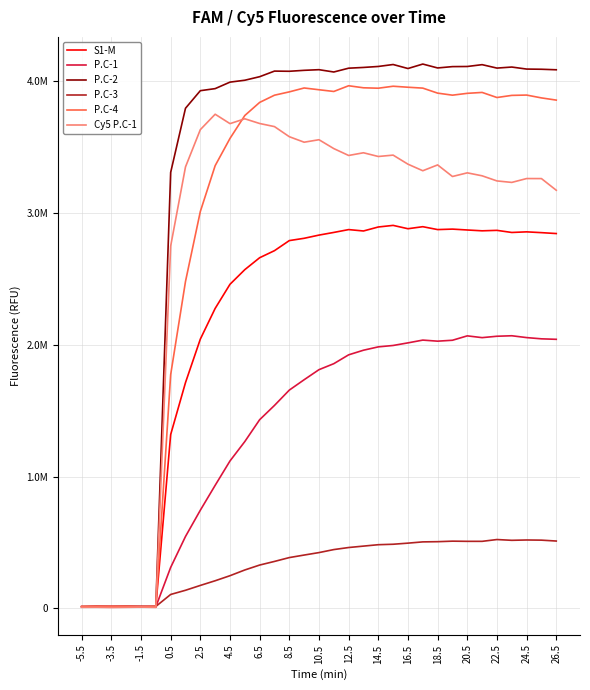

What is the value of the P.C-2 point at the 26th from the left?

4110502.5